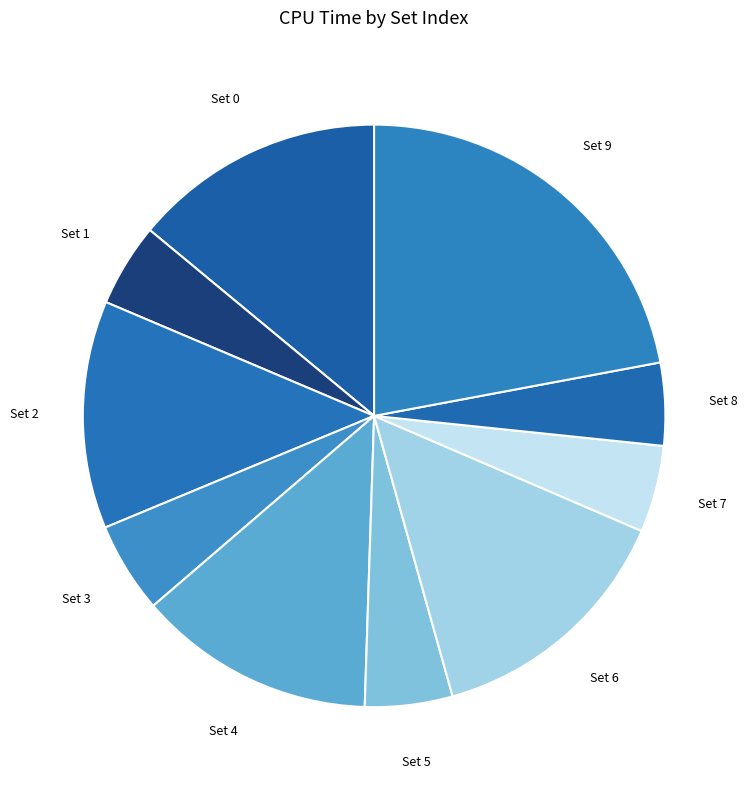

Approximately how many times larger is the value at Set 6 compared to Set 4?

1.1